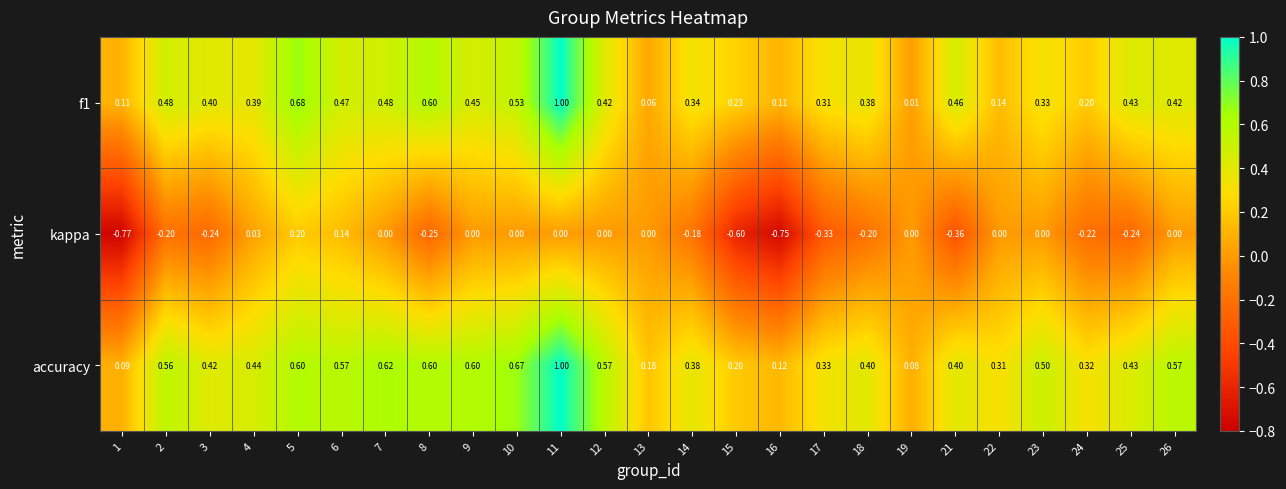

Which series has the widest spread of values?

f1